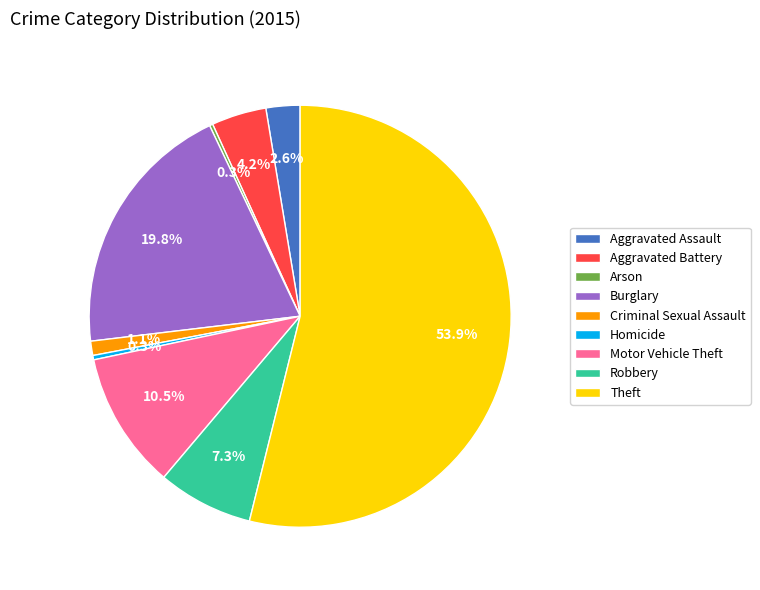

Which slice is the largest?

Theft